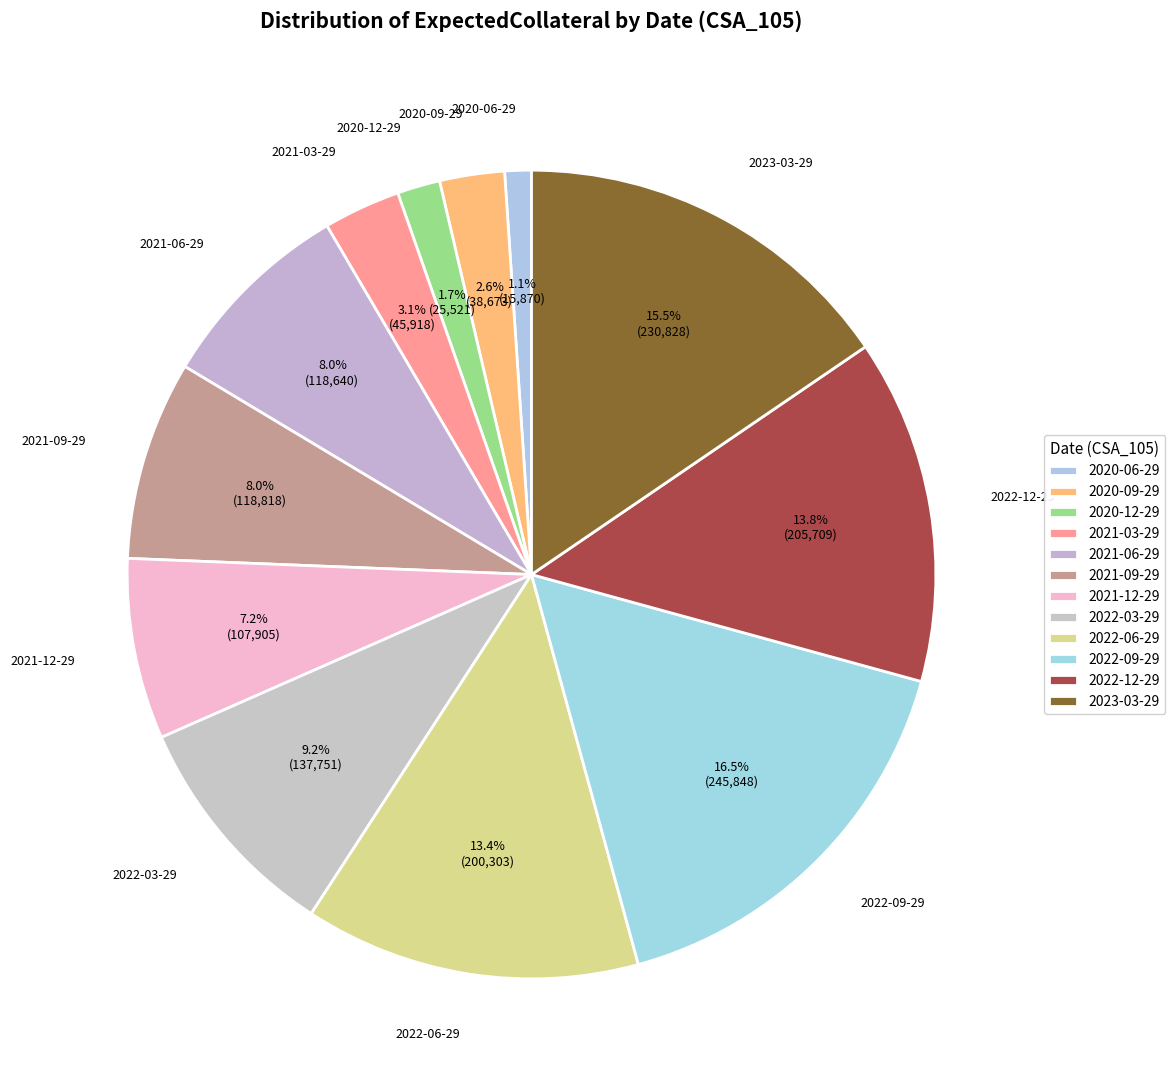

How many segments does this pie chart have?

12